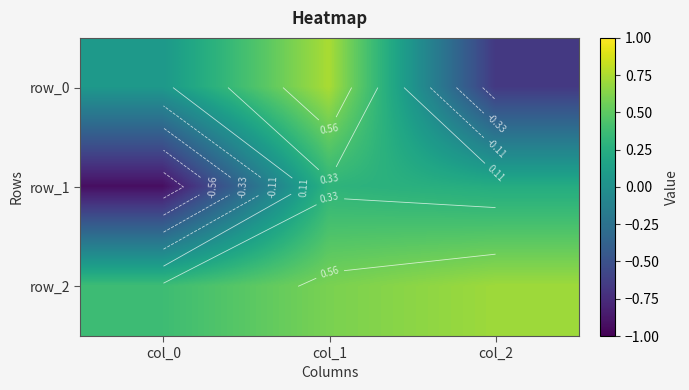

What is the maximum value shown in the chart?

0.7